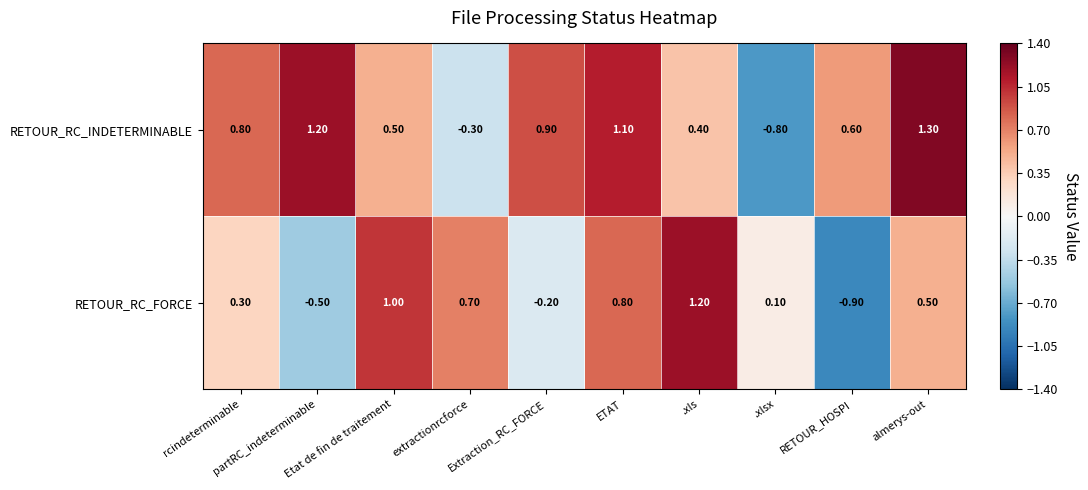

How many distinct data groups are displayed?

2